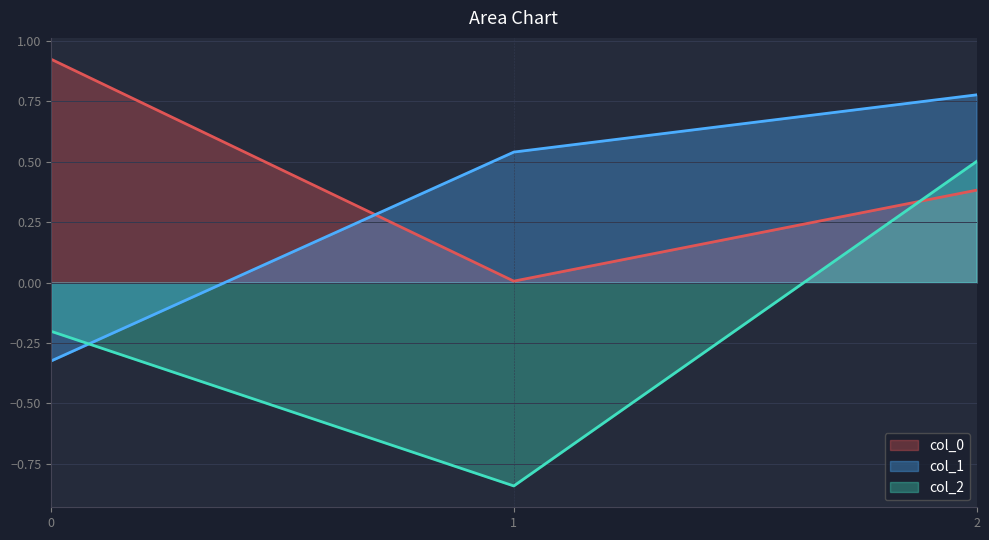

What are all the series names shown in the legend?

col_0, col_1, col_2